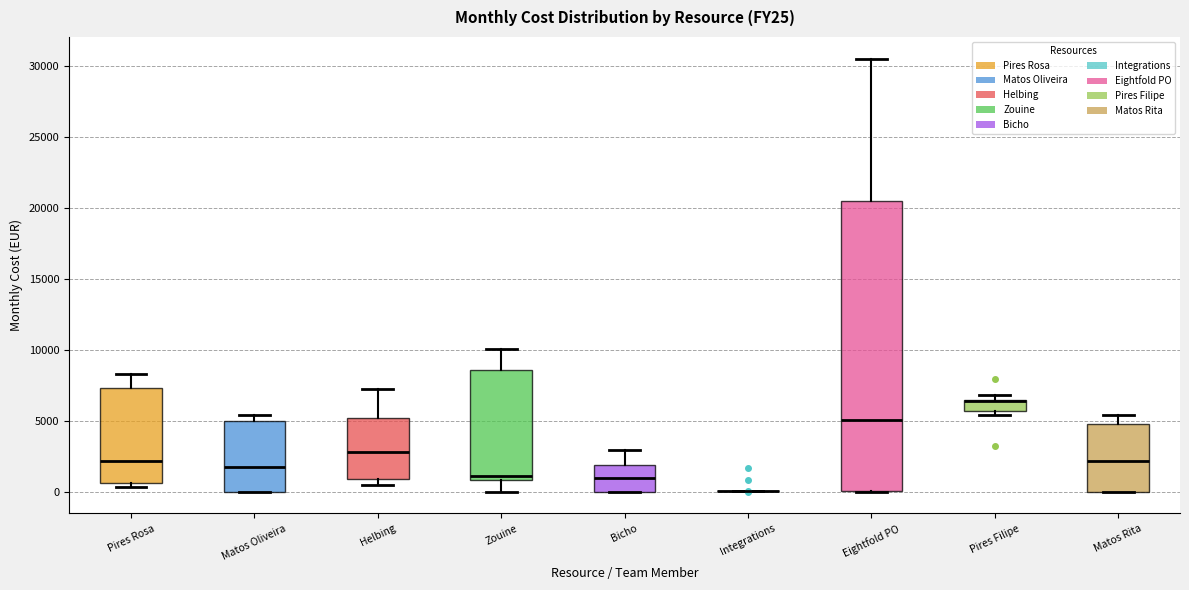

Where does the median line of the box for Helbing sit on the y-axis? The values are not printed on the chart, so give them approximately, as read against the axis.

3000